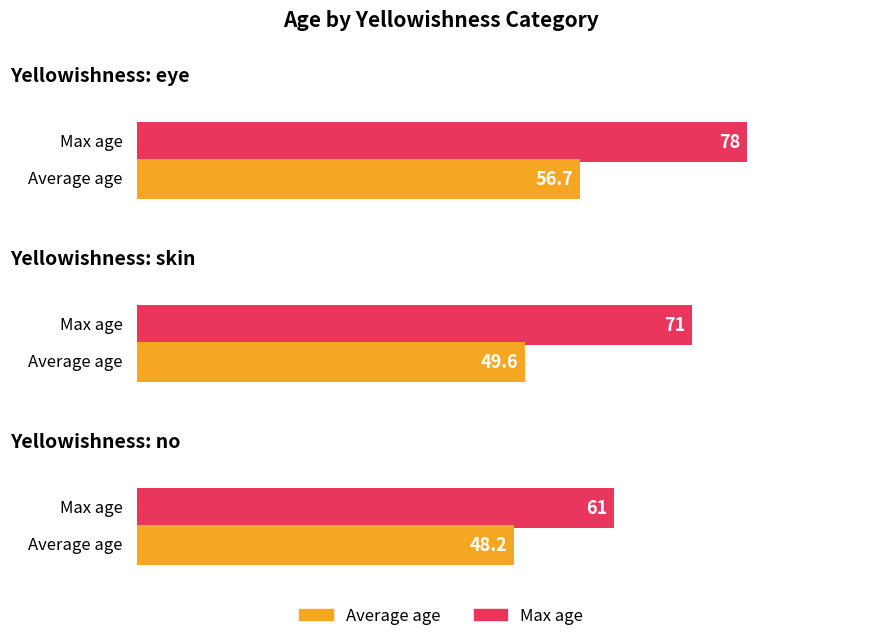

The Max age series shows 101.3 at no. True or false?

False